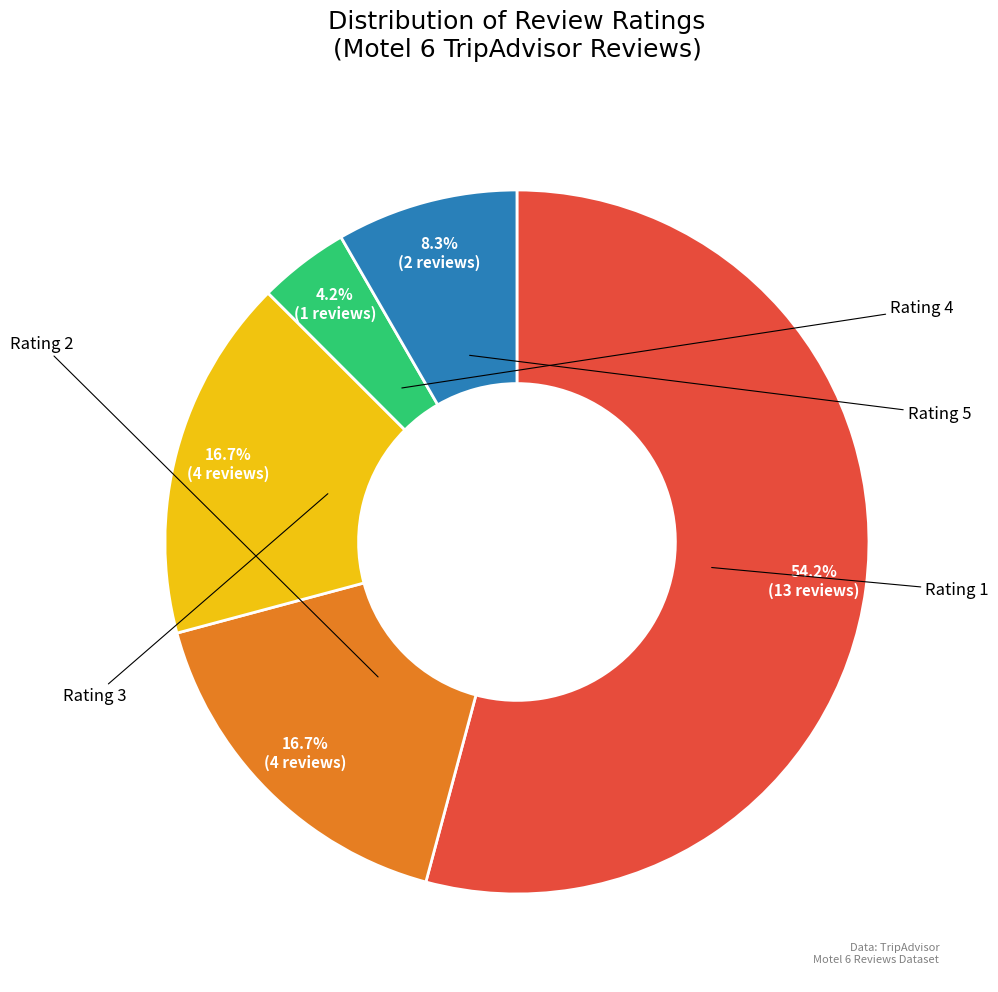

Between Rating 4 and Rating 3, which is larger?

Rating 3